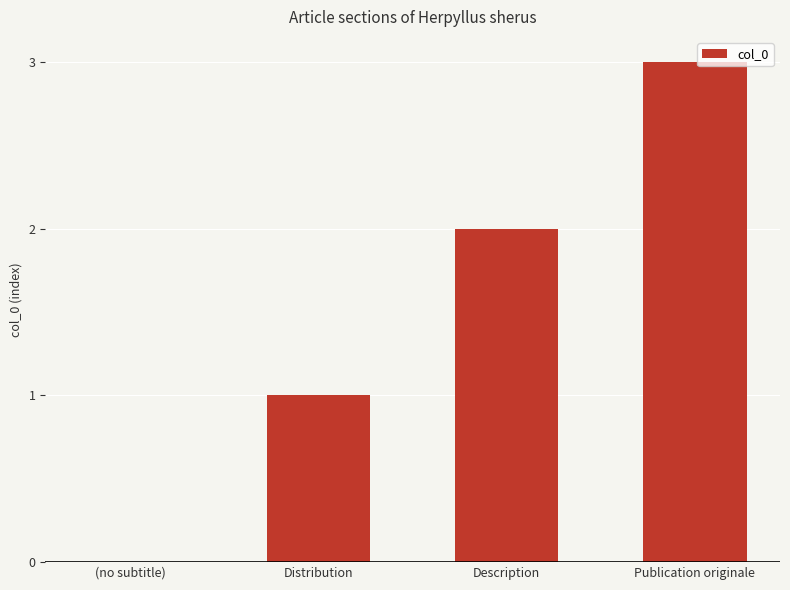

How many values are above zero?

3